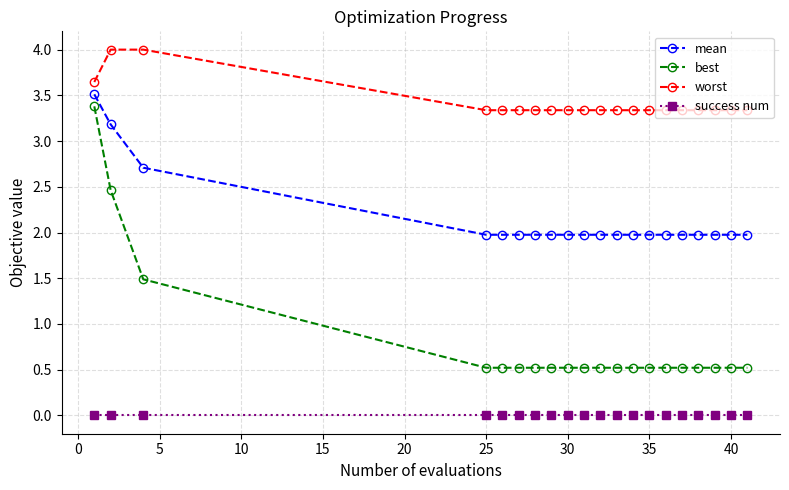

At how many categories does at least one series exceed 1?

20